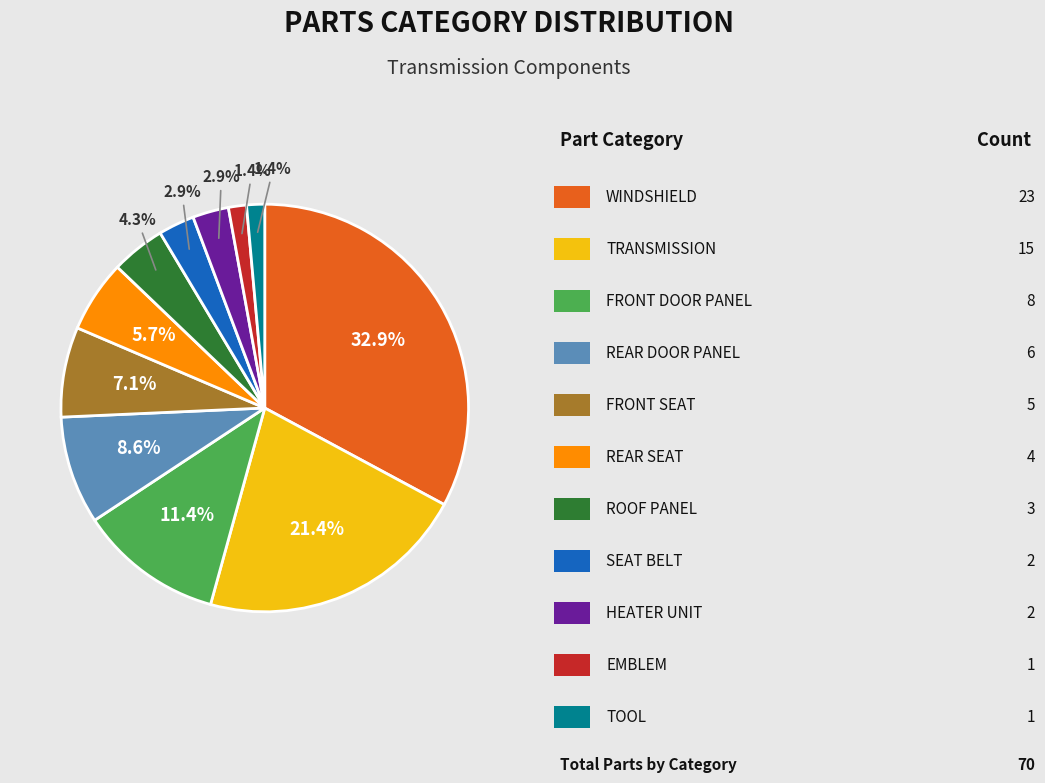

Is there a majority slice in this chart?

No